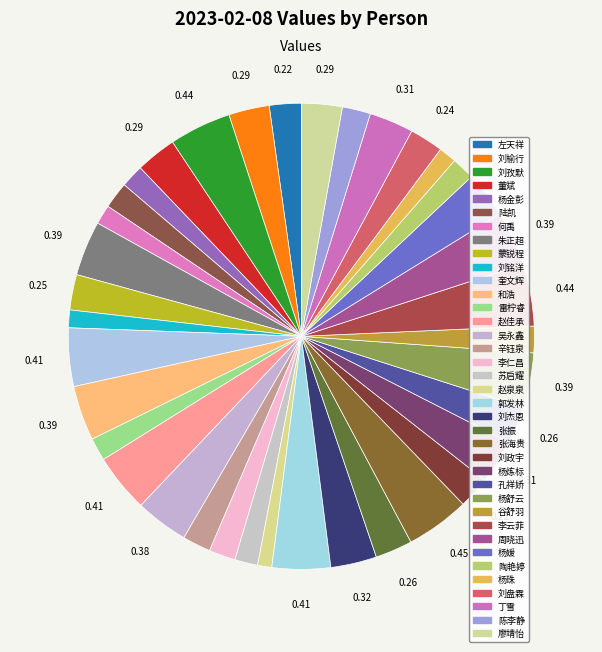

Count the number of slices in the pie.

37